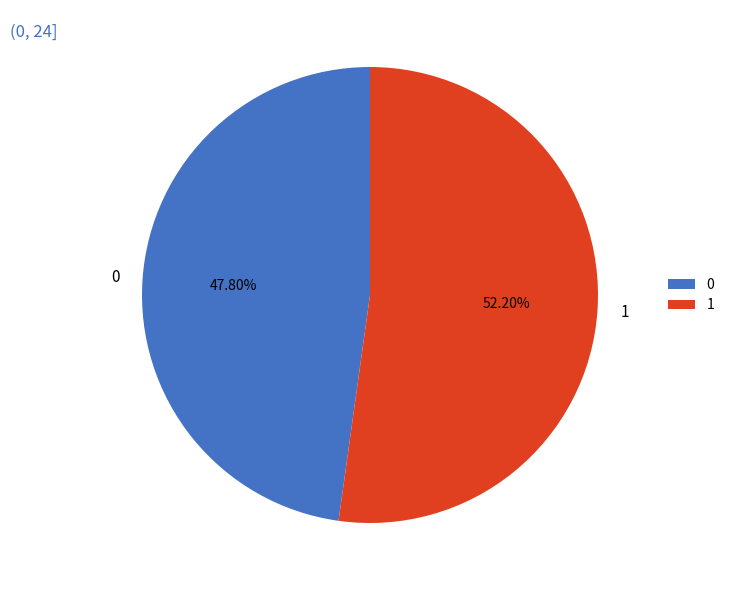

To the nearest percent, what is the difference between the largest and smallest slice percentages?

4%